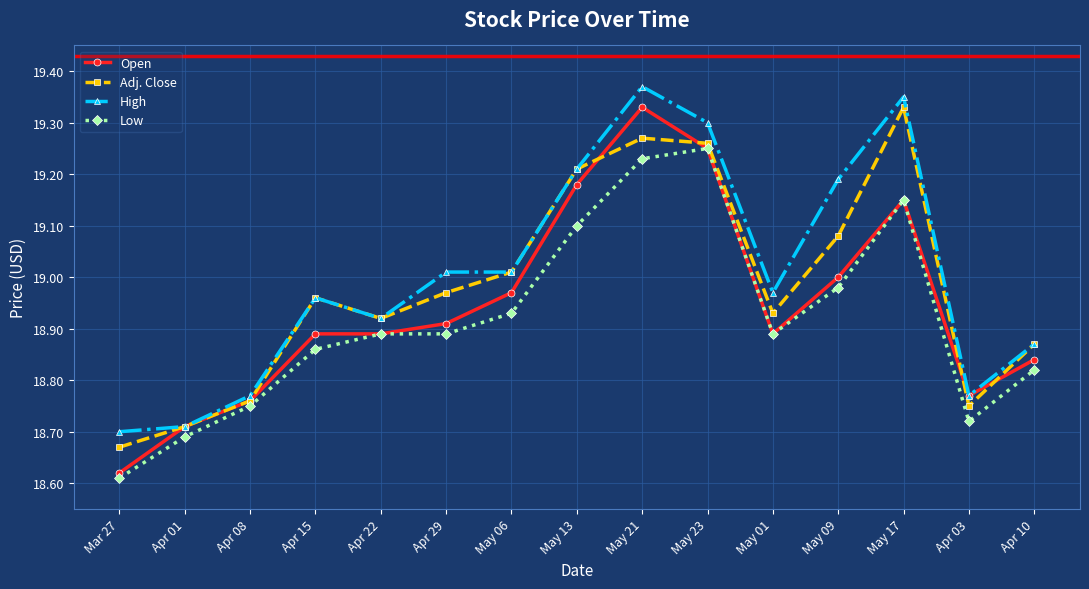

True or false: Adj. Close has a value of 7.0 at May 09.

False